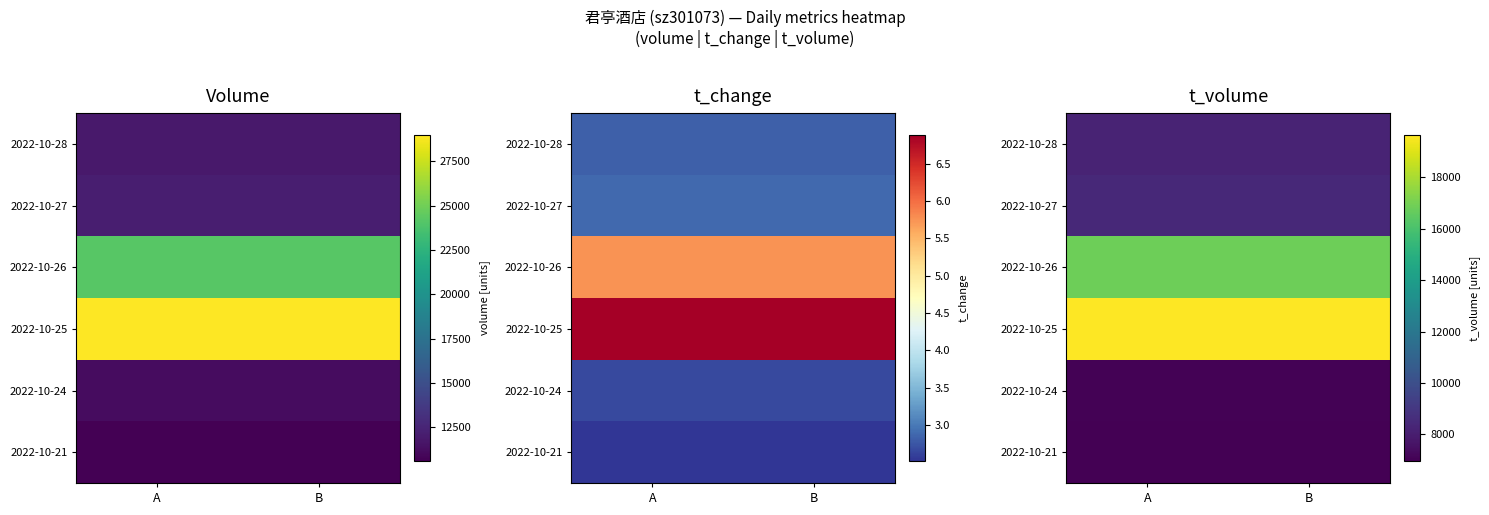

Rank the categories by 2022-10-28 value from highest to lowest.

A, B